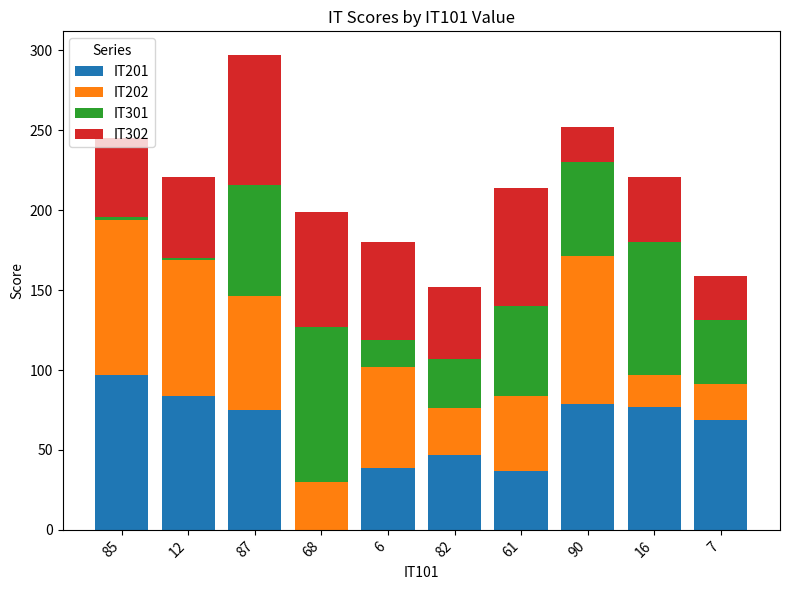

Is it true that IT201 equals 117 at 87?

False